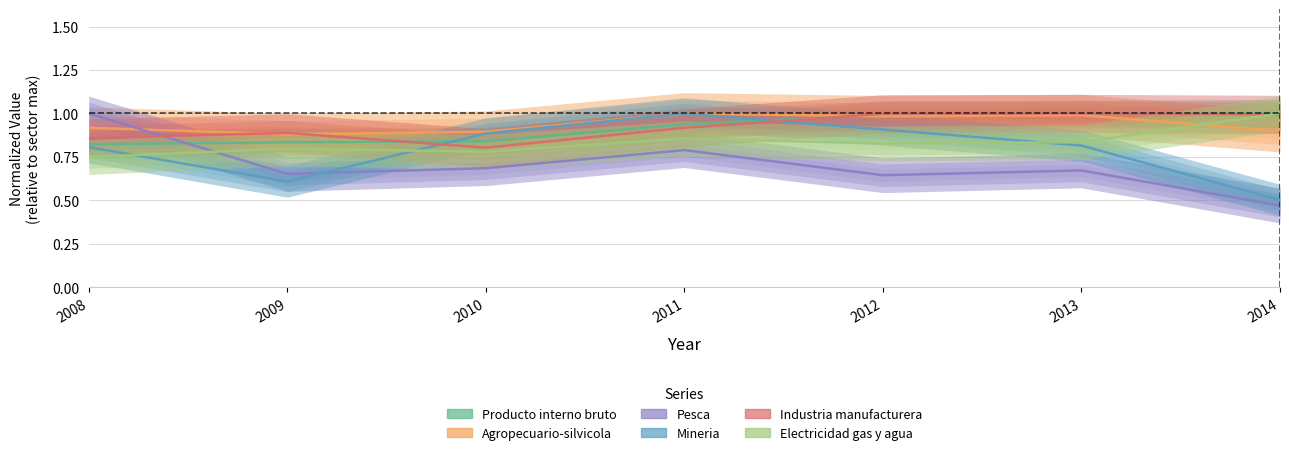

True or false: Pesca has a value of 0.7 at 2013.

True